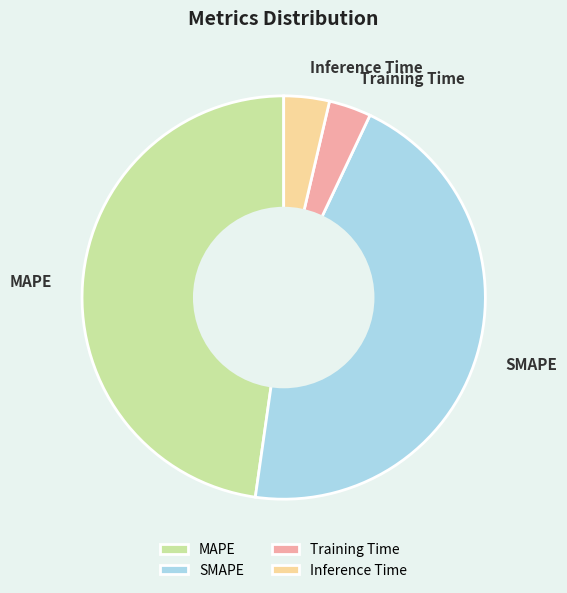

Which has a higher value, Training Time or MAPE?

MAPE